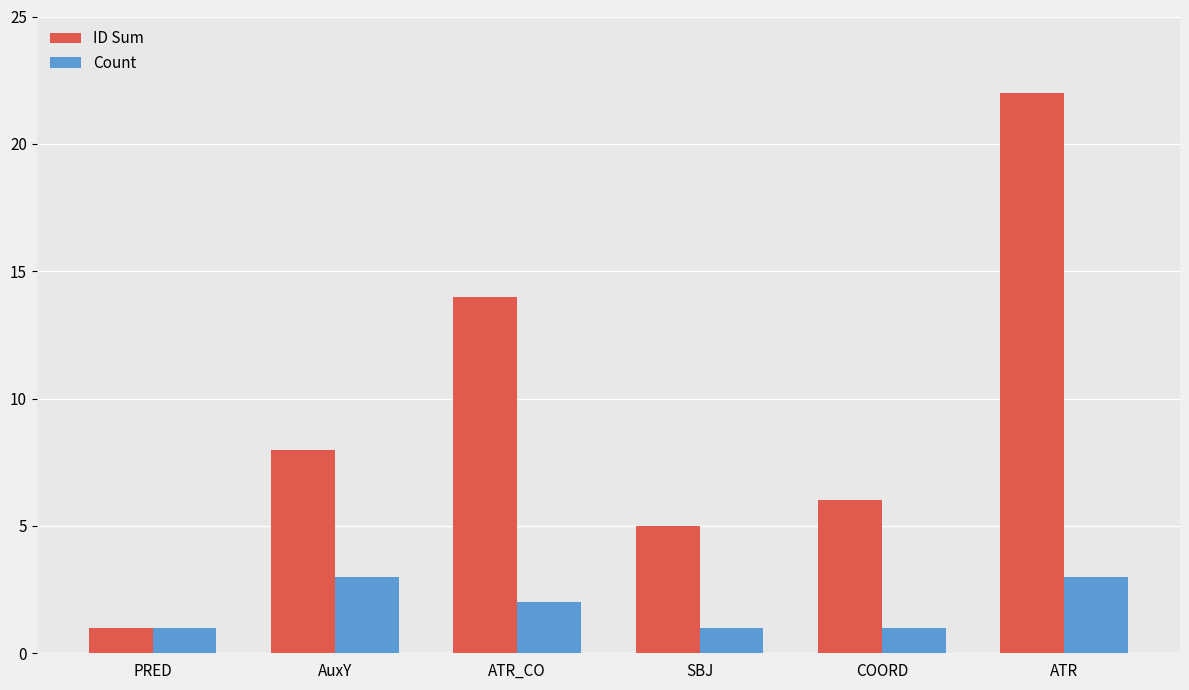

Between PRED and ATR_CO, which series saw the biggest shift?

ID Sum